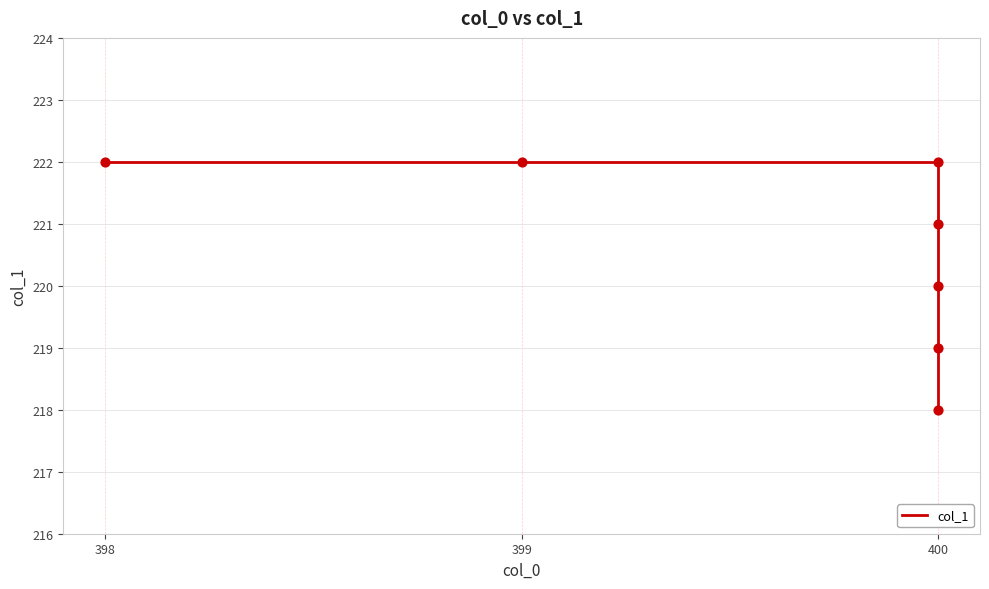

Between 399 and 400, which is larger?

400